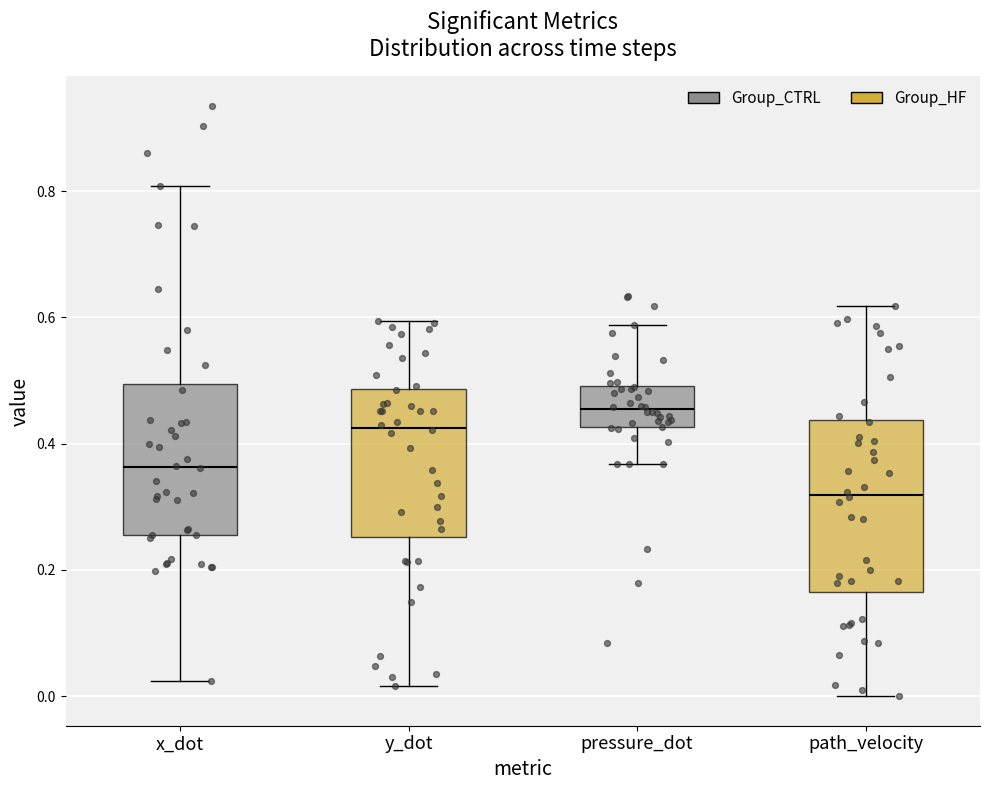

Reading left to right, read every box against the y-axis: the position of its median line, the range the box covers, and the ends of its whiskers. The values are not printed on the chart, so give them approximately, as read against the axis.

x_dot: median 0.36, box 0.26 to 0.50, whiskers 0.02 to 0.80
y_dot: median 0.42, box 0.26 to 0.48, whiskers 0.02 to 0.60
pressure_dot: median 0.46, box 0.42 to 0.50, whiskers 0.36 to 0.58
path_velocity: median 0.32, box 0.16 to 0.44, whiskers 0.00 to 0.62